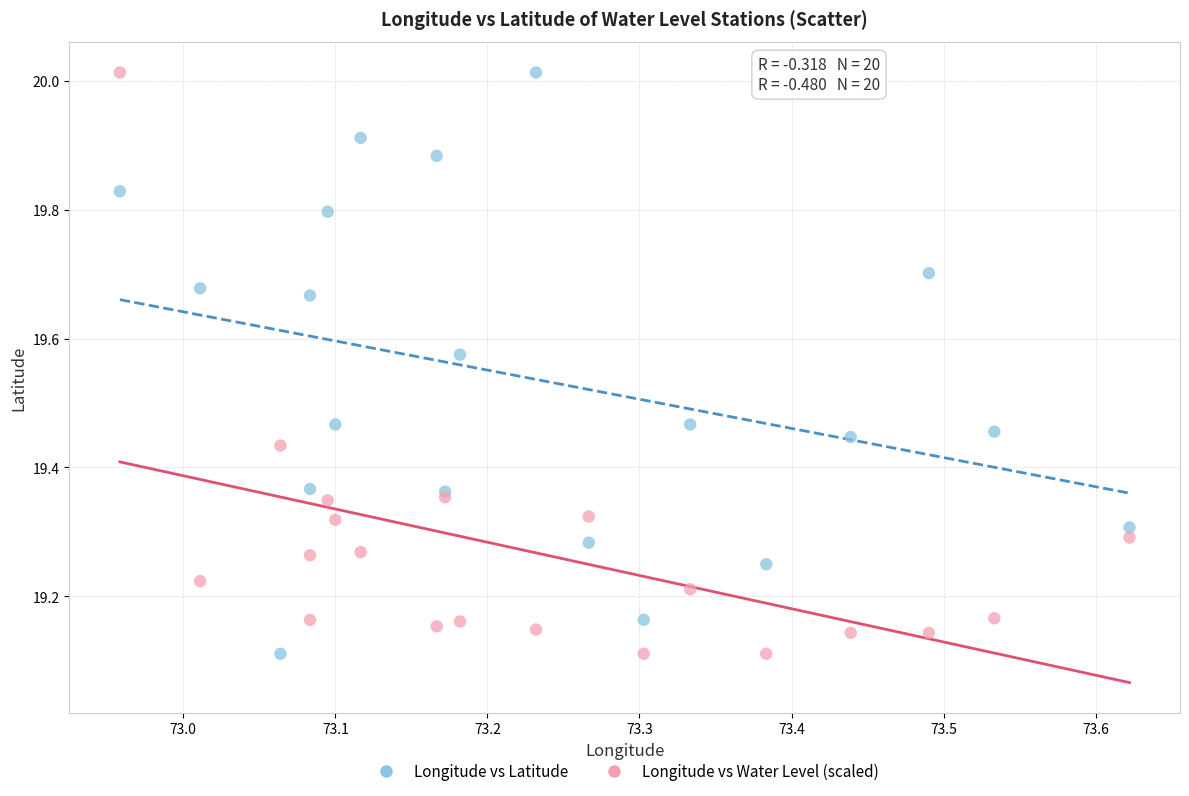

What is the X range (max minus min) for the scatter plot?

0.7